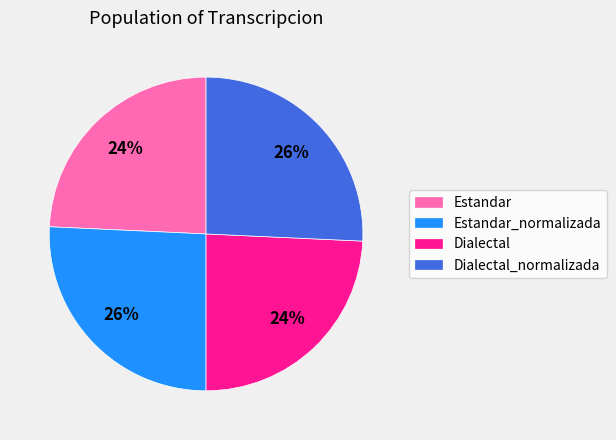

Does Dialectal represent more than half of the total?

No